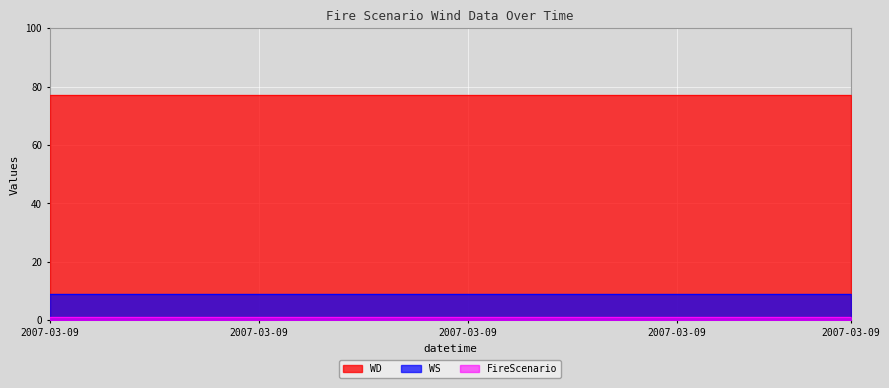

Which label corresponds to the largest value in the chart?

2007-03-09